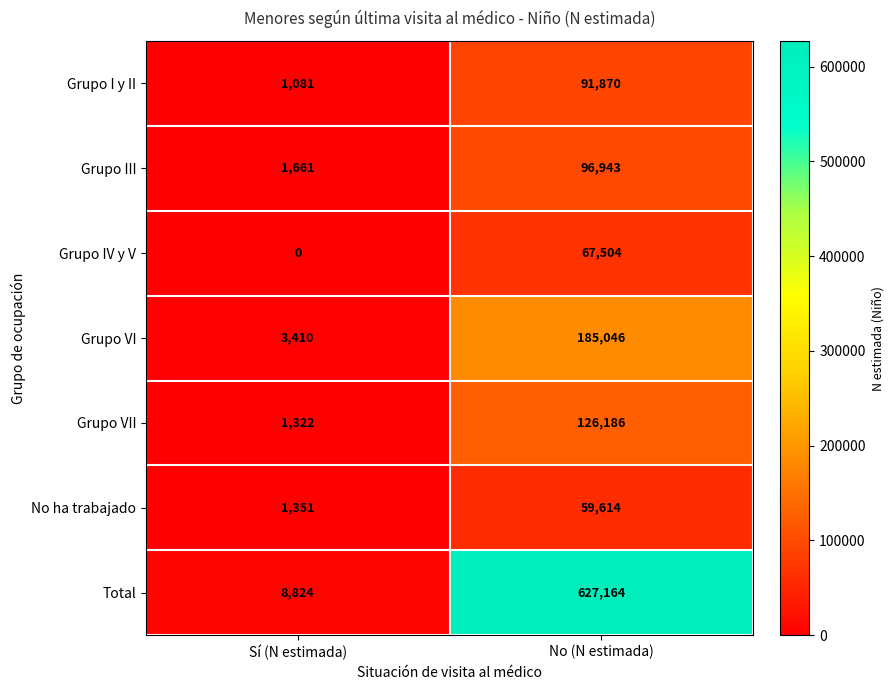

What is the difference between the highest and lowest values at No (N estimada)?

567550